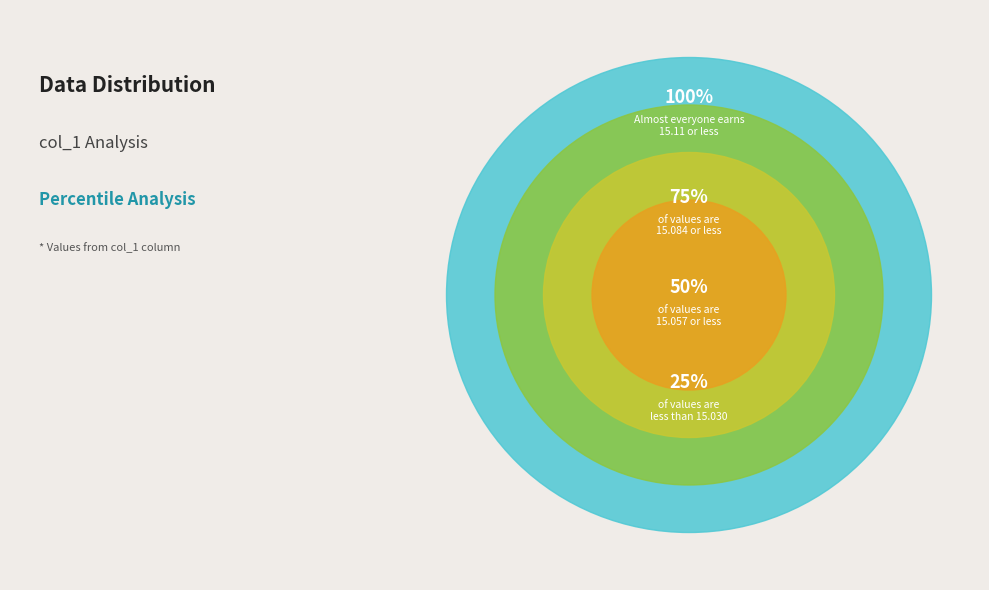

To the nearest percent, what is the combined percentage of 0 and 2?

50%